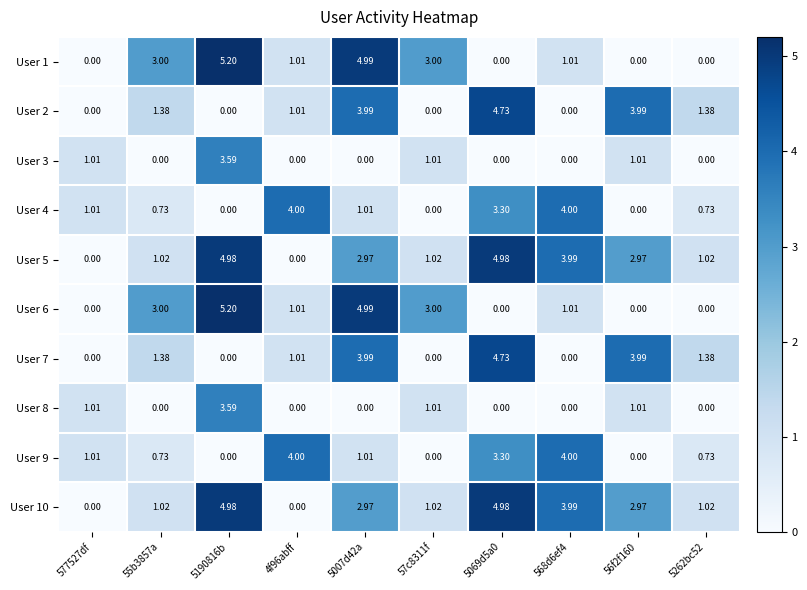

Is the value of User 3 at 4f96abff greater than the value of User 9 at 577527df?

No